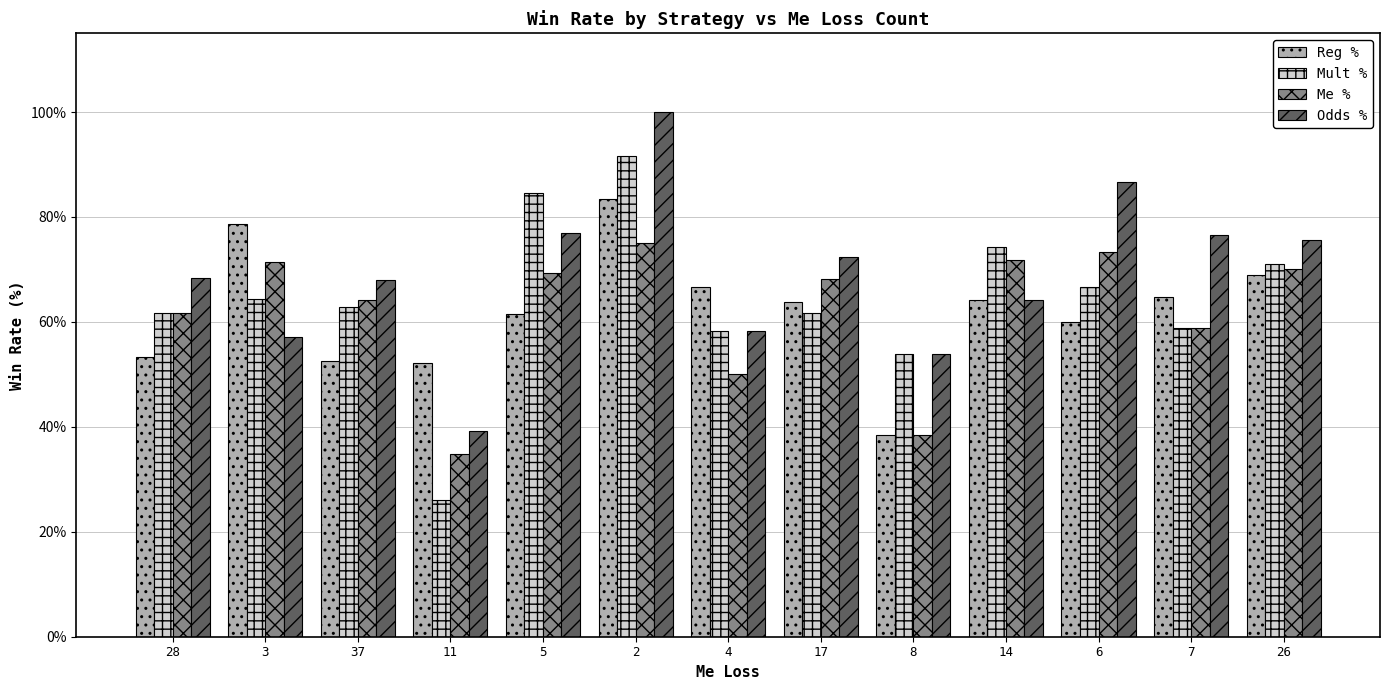

Between 3 and 4, which series saw the biggest shift?

Me %